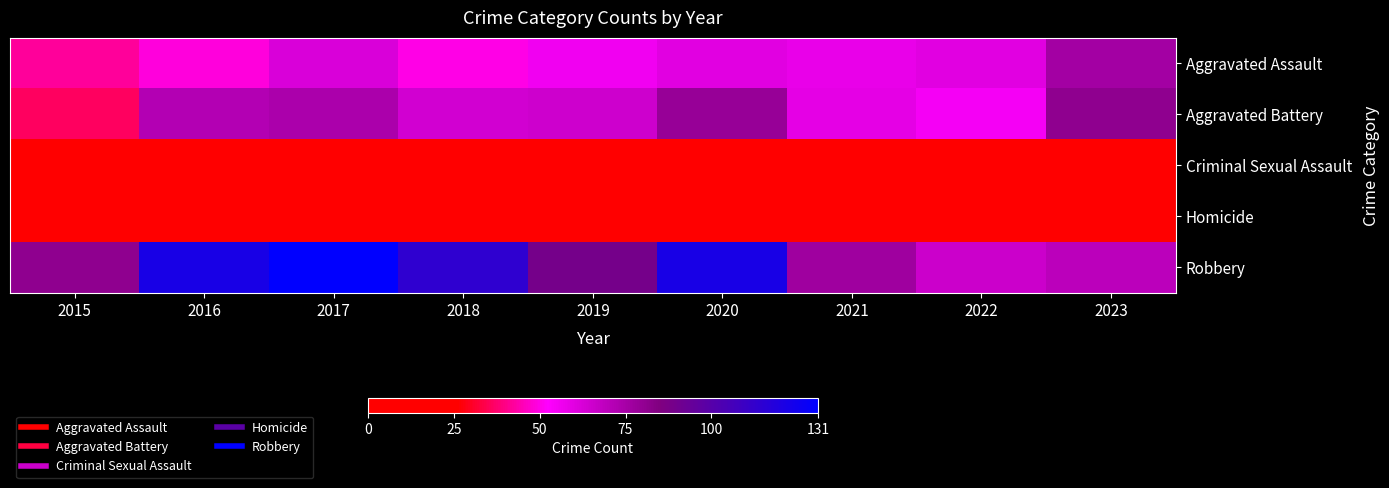

Which series changed the most between 2016 and 2022?

Robbery